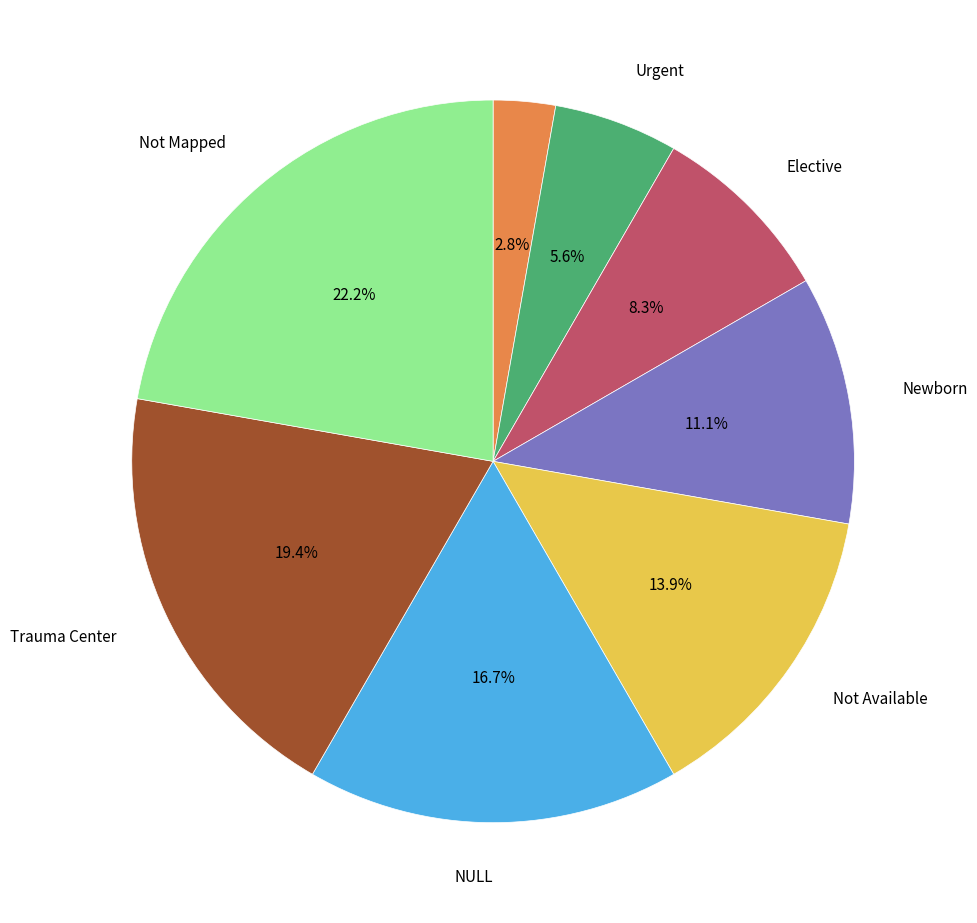

Does any single category account for the majority?

No